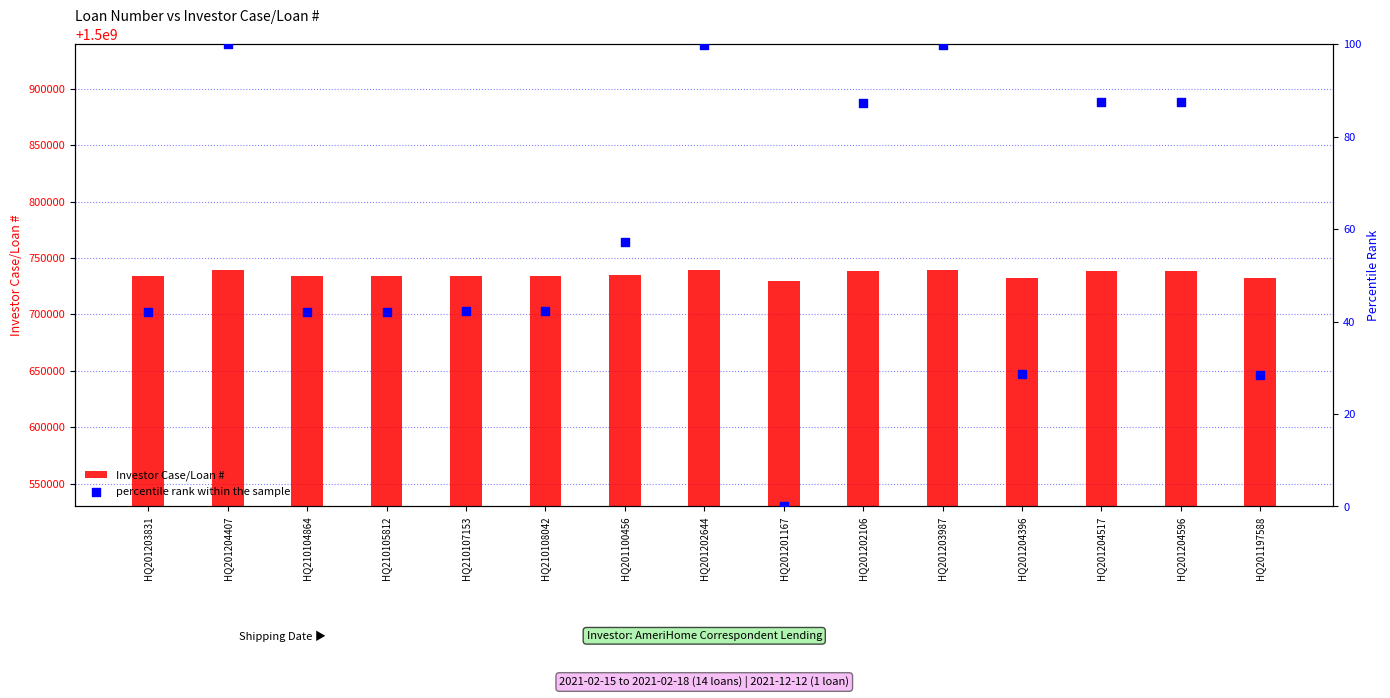

What are all the series names shown in the legend?

Investor Case/Loan #, percentile rank within the sample